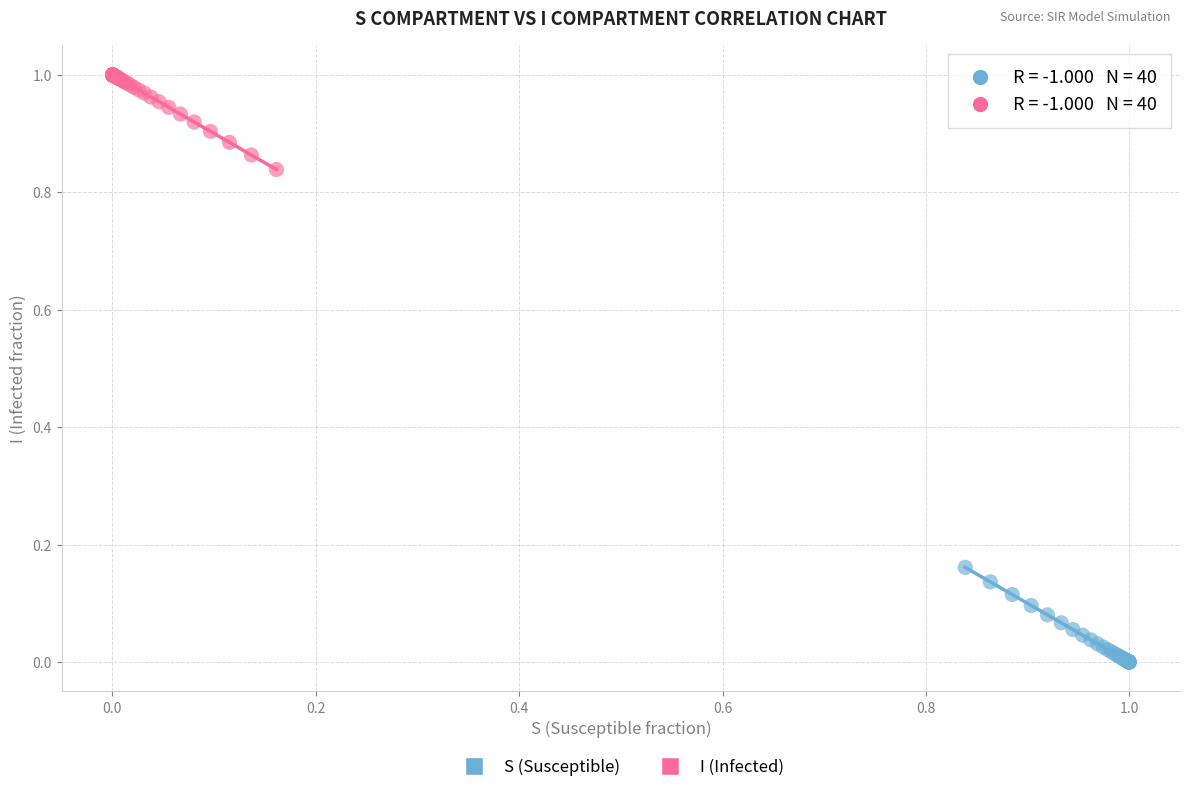

Which series contains the highest Y value?

I (Infected)